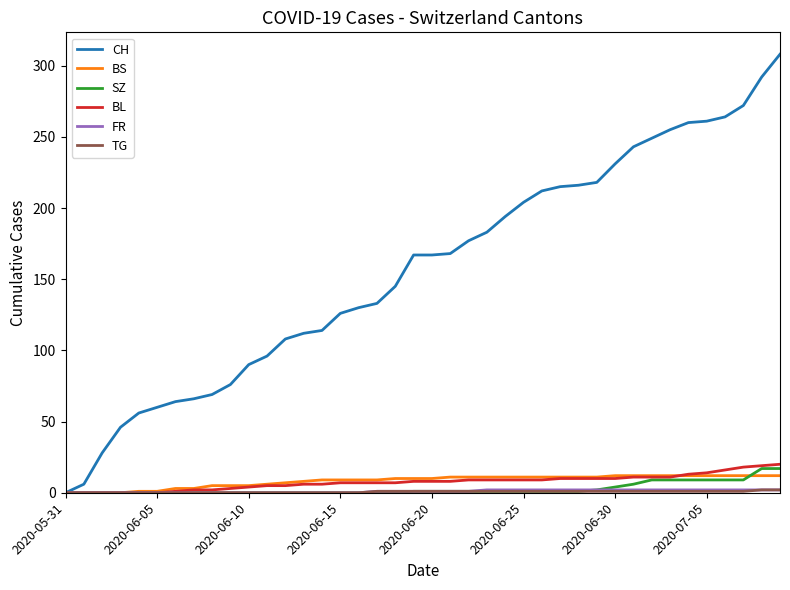

Which series has the largest range (max minus min)?

CH